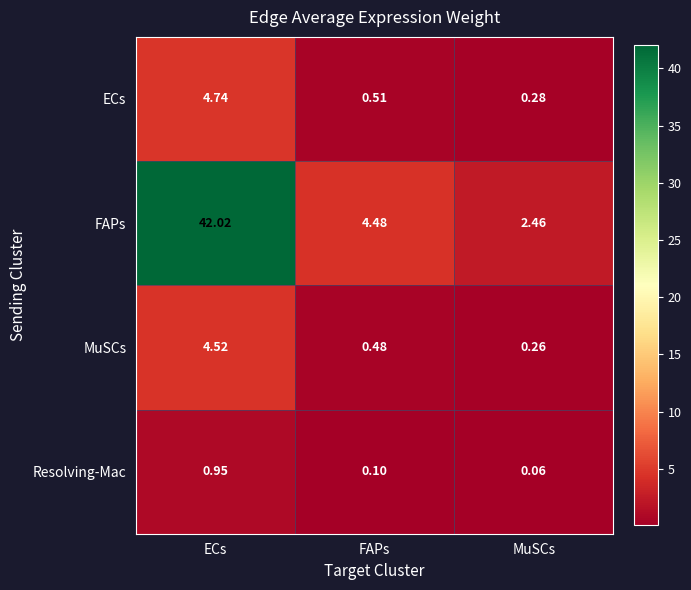

What is the smallest value displayed?

0.1